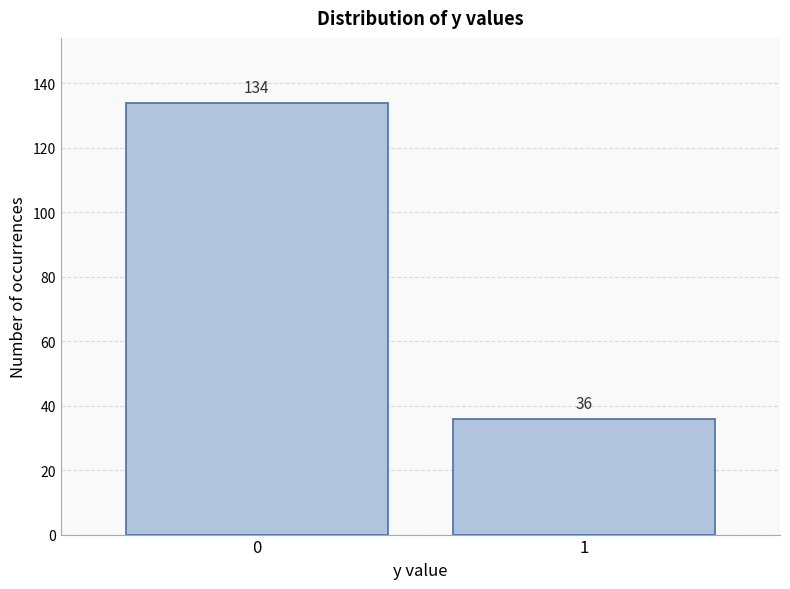

Reading right to left, extract all data points from this chart.

1=36	0=134